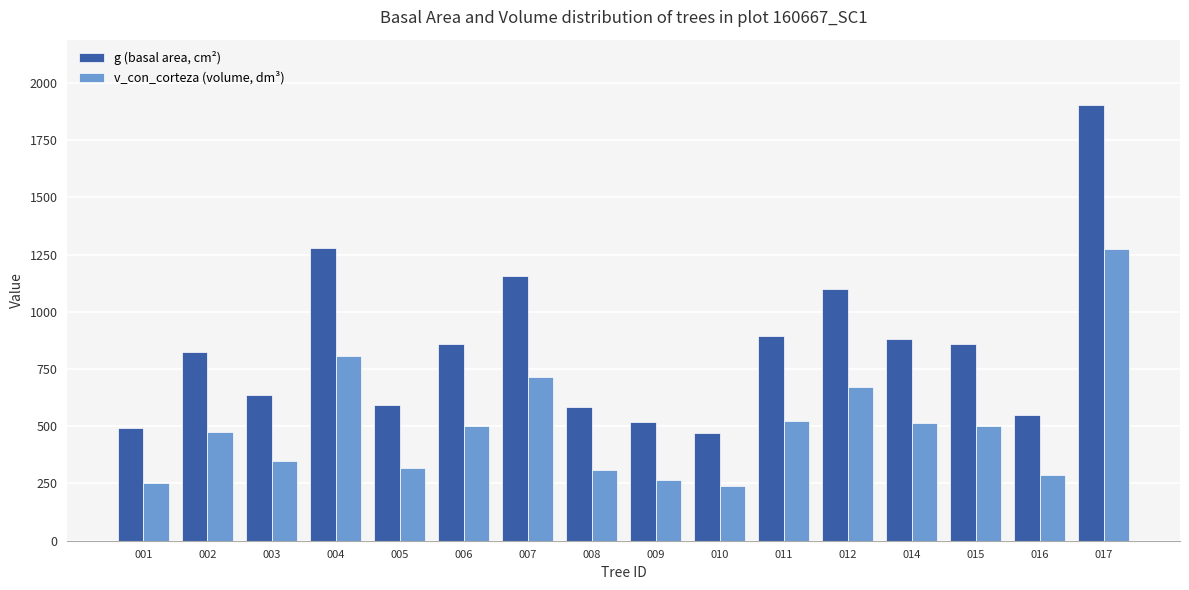

What is the difference between the g (basal area, cm²) values at 001 and 003?

144.2